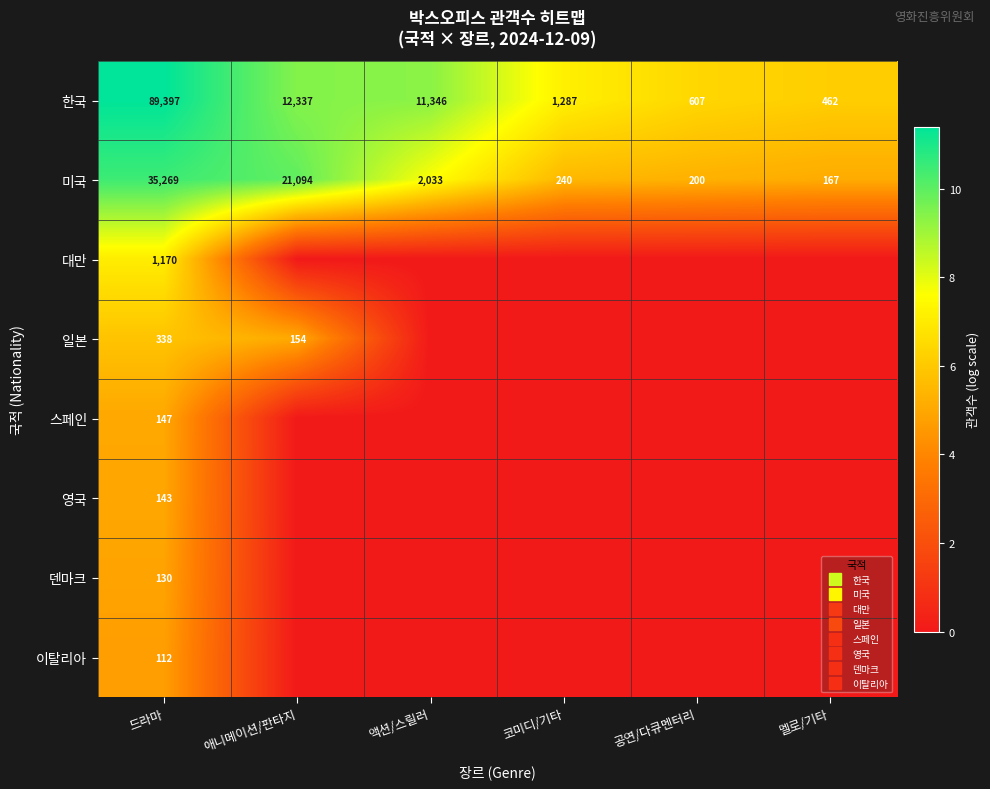

The value of 이탈리아 at 멜로/기타 is 0.0. True or false?

True